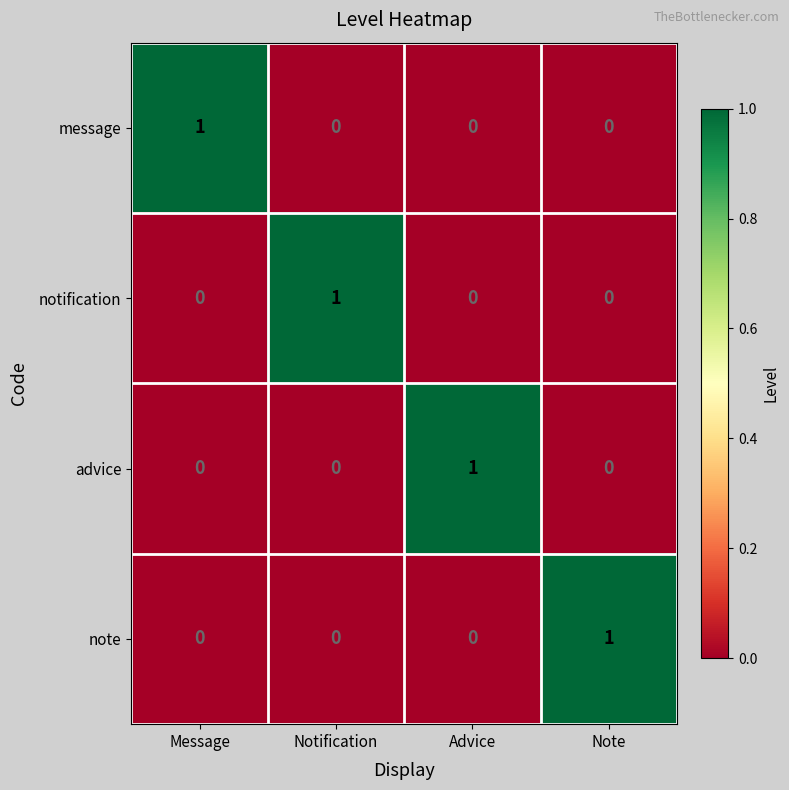

Count the note values in the range 0 to 1.

4